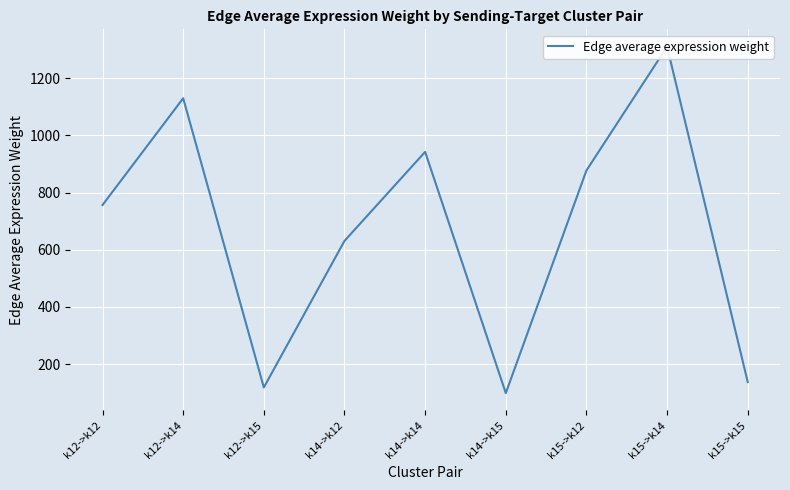

What is the difference between the second highest and minimum values?

1031.2